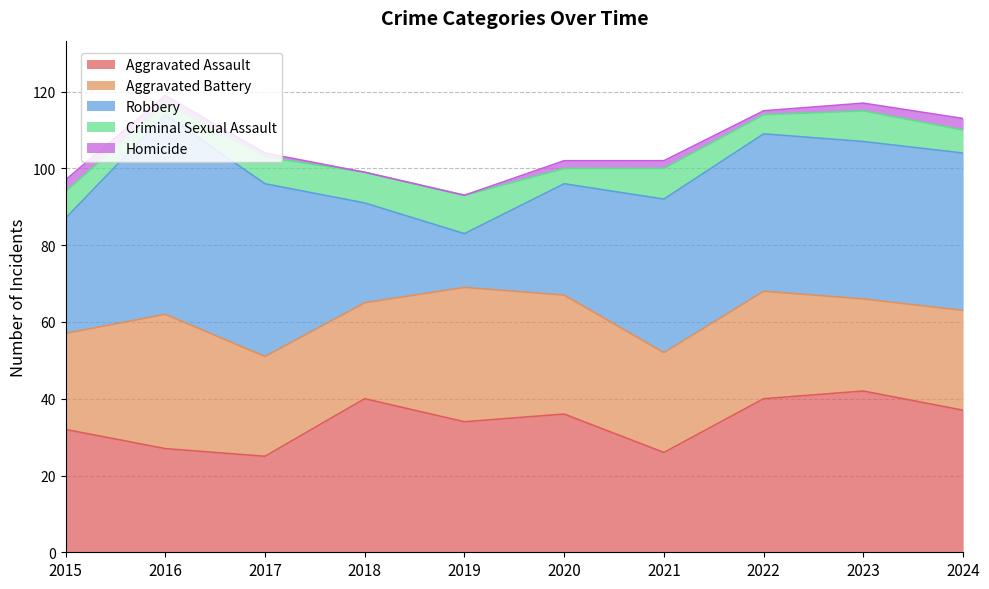

The value of Robbery at 2019 is 20. True or false?

False